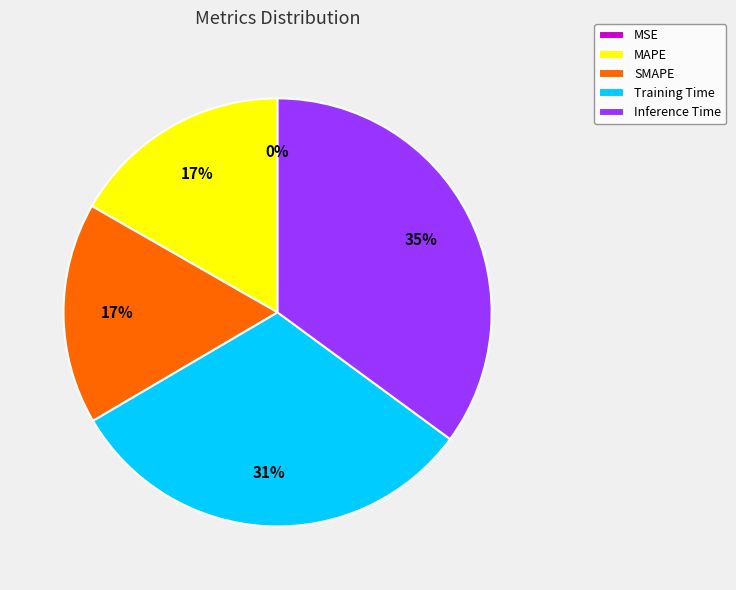

To the nearest percent, what portion does MAPE represent?

17%